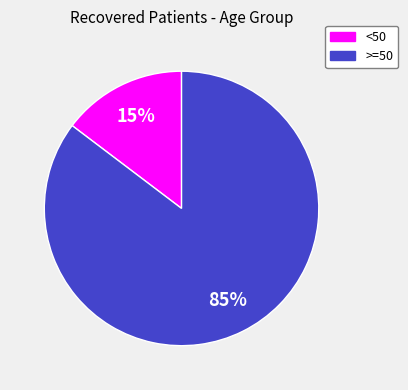

Is there a majority slice in this chart?

Yes